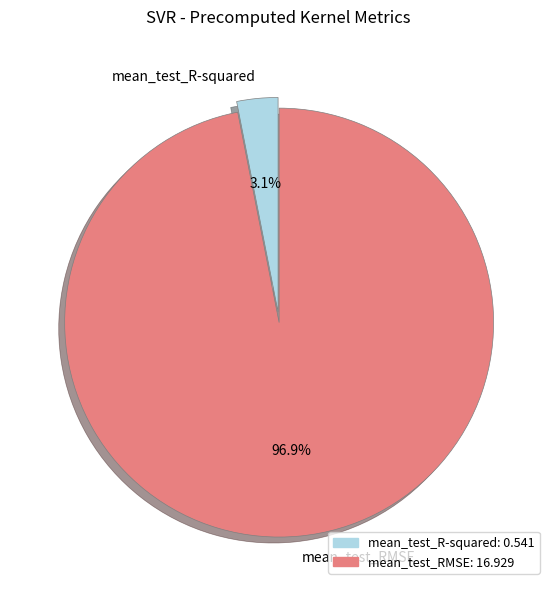

To the nearest percent, what portion does mean_test_R-squared represent?

3%